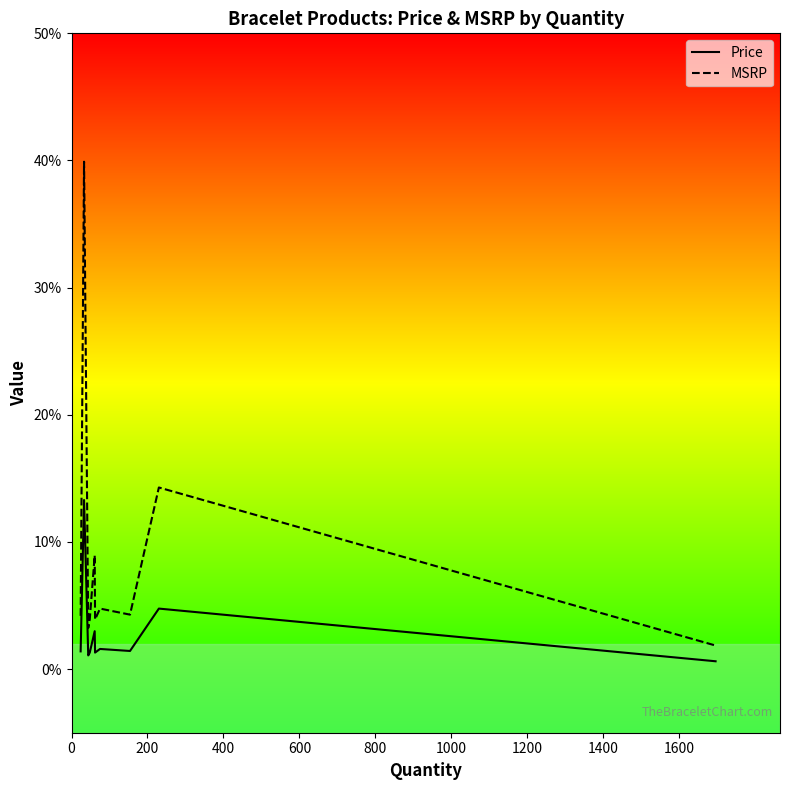

List the series in order of their overall mean, lowest first.

Price, MSRP